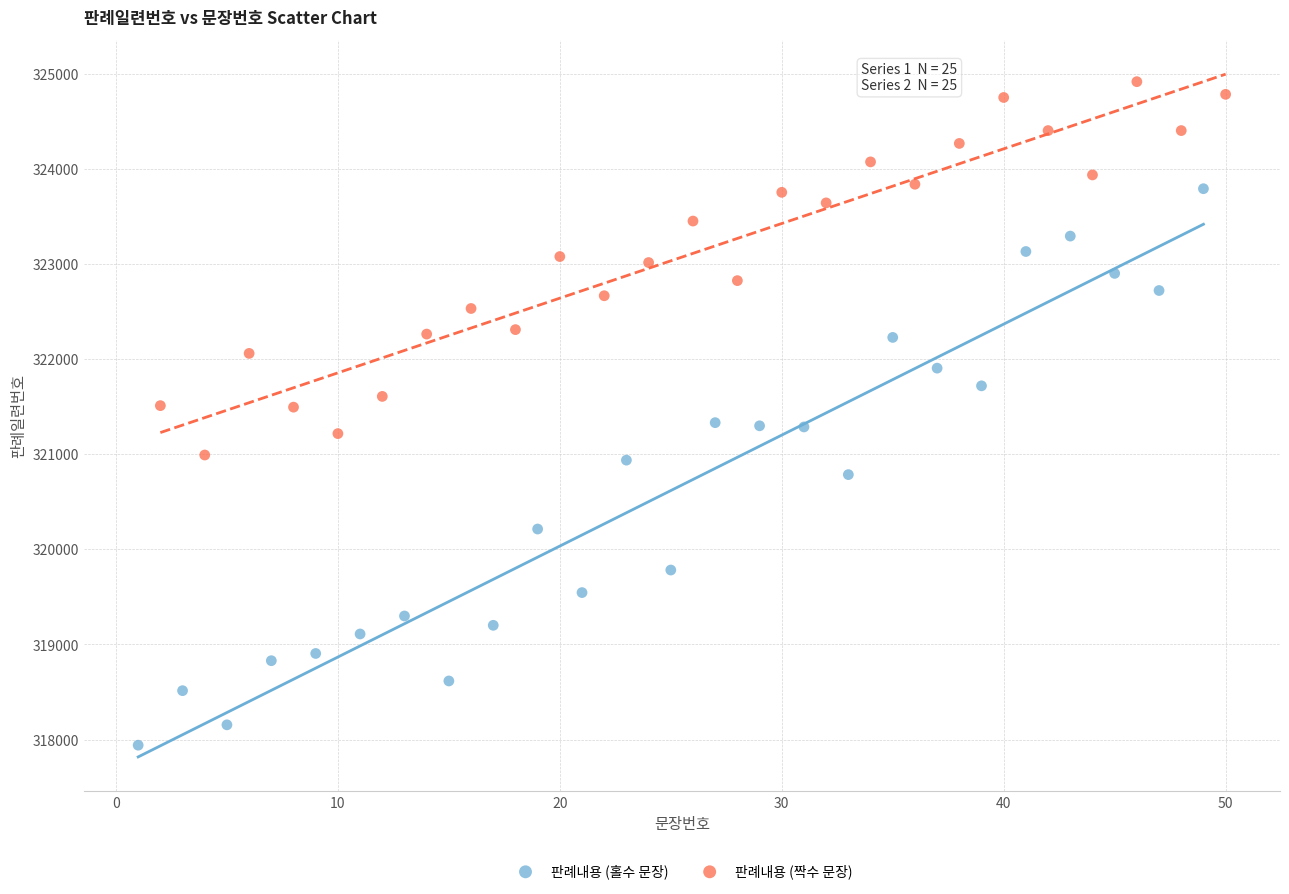

Which series reaches the maximum Y coordinate?

판례내용 (짝수 문장)